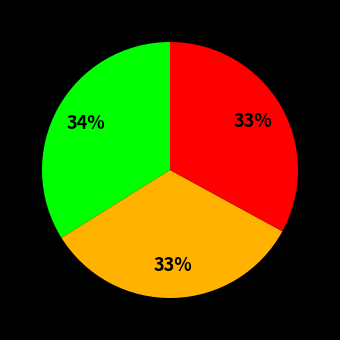

Is there any slice that represents more than half of the pie?

No